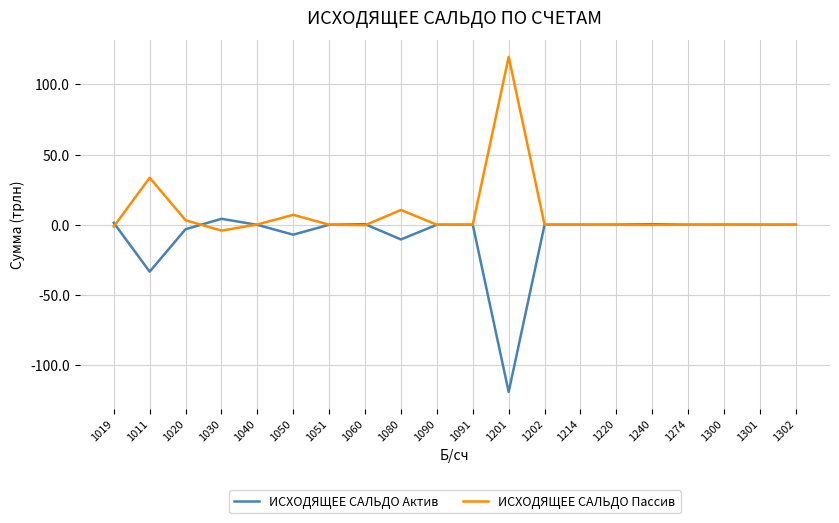

True or false: ИСХОДЯЩЕЕ САЛЬДО Актив has more than 2 points higher than both neighbors.

True